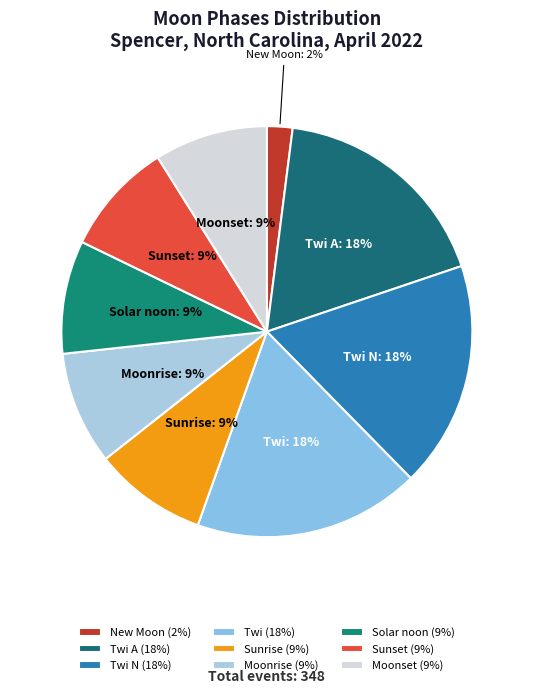

Combined, do Twi A and Solar noon account for over 50%?

No